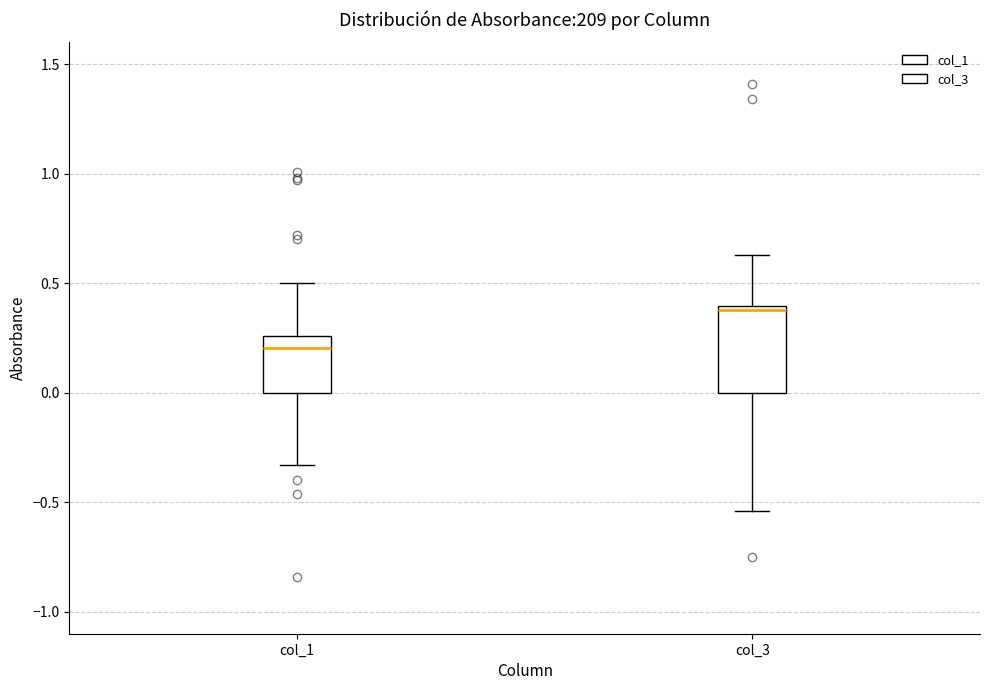

Which box's median line is the highest?

col_3